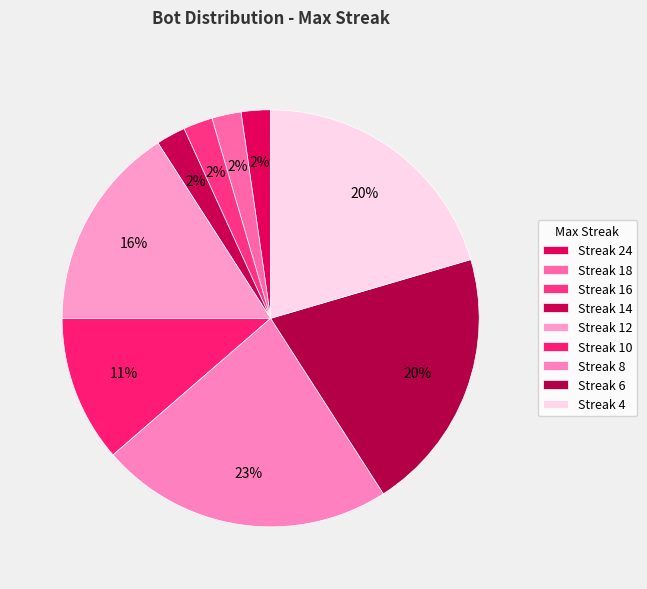

How many segments does this pie chart have?

9